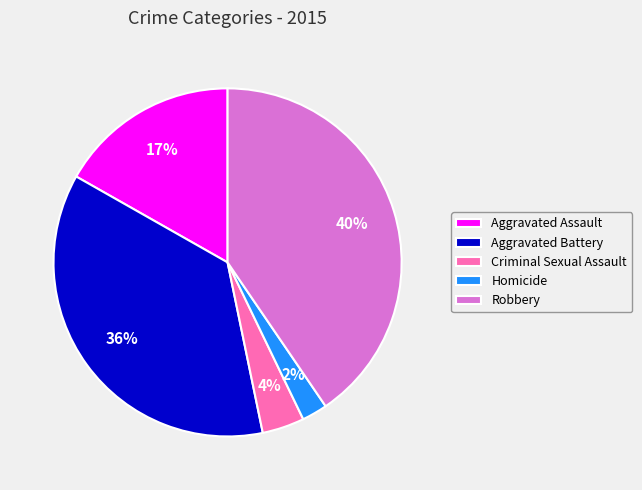

To the nearest percent, what is the average slice percentage?

20%